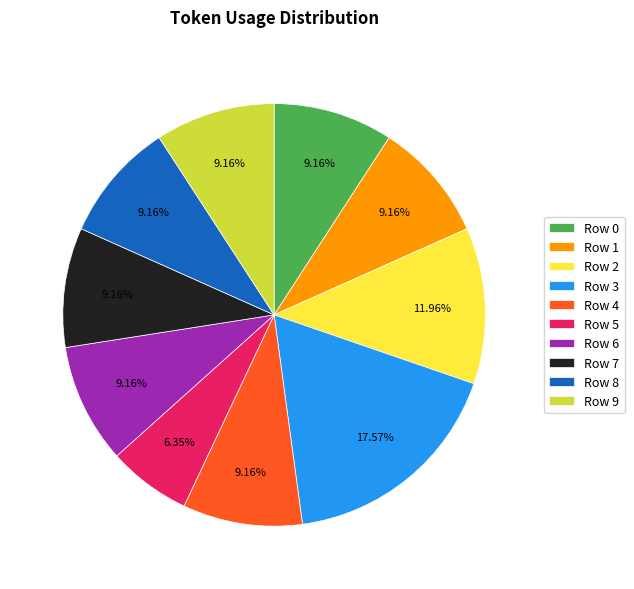

How many slices are in this pie chart?

10